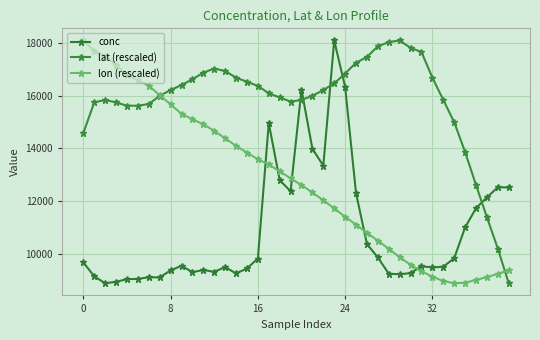

Where is lat (rescaled) nearest to the value 13487?

35